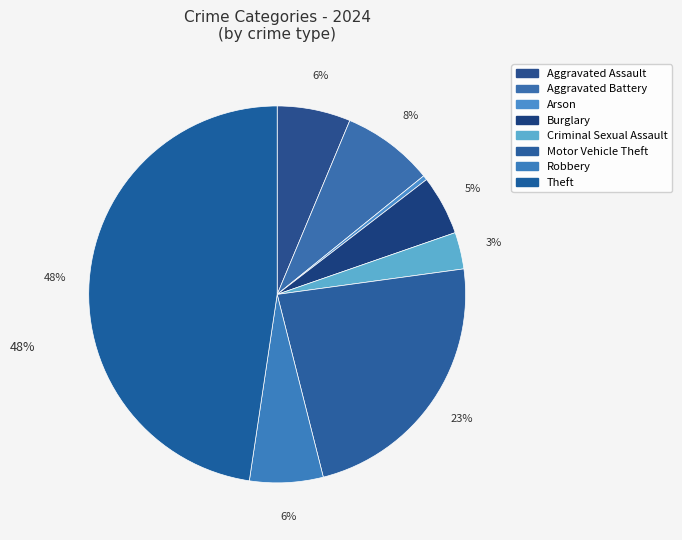

What percentage is NOT represented by Arson?

99.6%